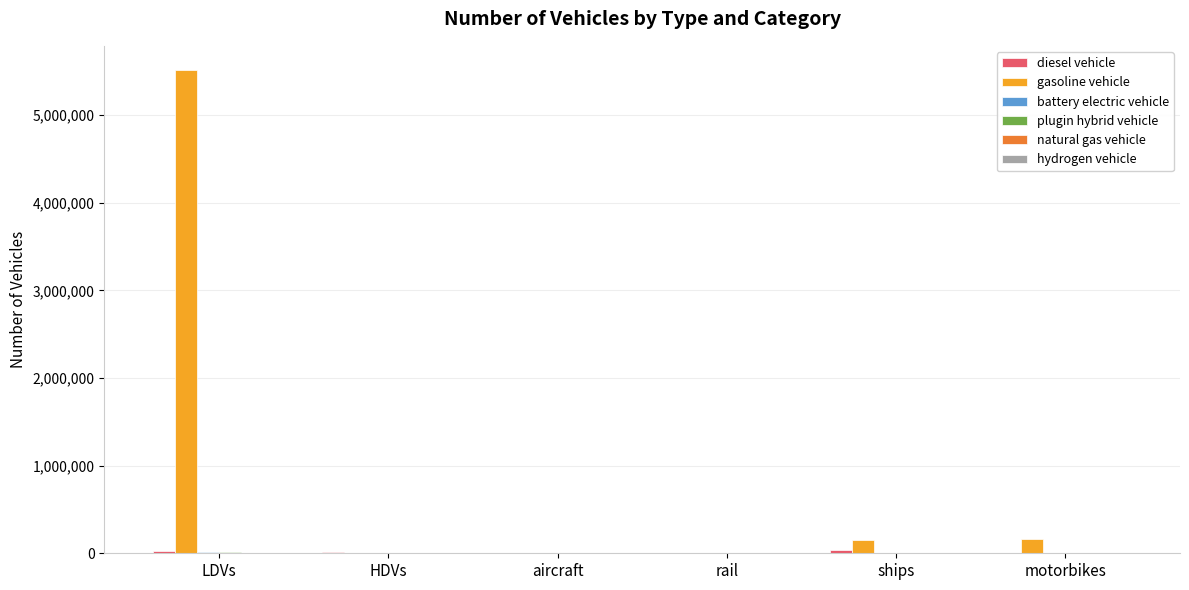

Which series has the largest total across all categories?

gasoline vehicle